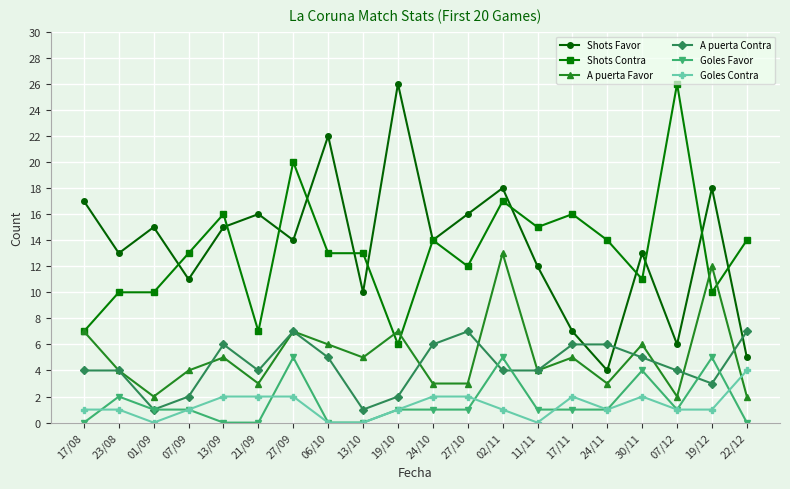

Is the value of A puerta Favor at 17/08 greater than the value of A puerta Contra at 06/10?

Yes